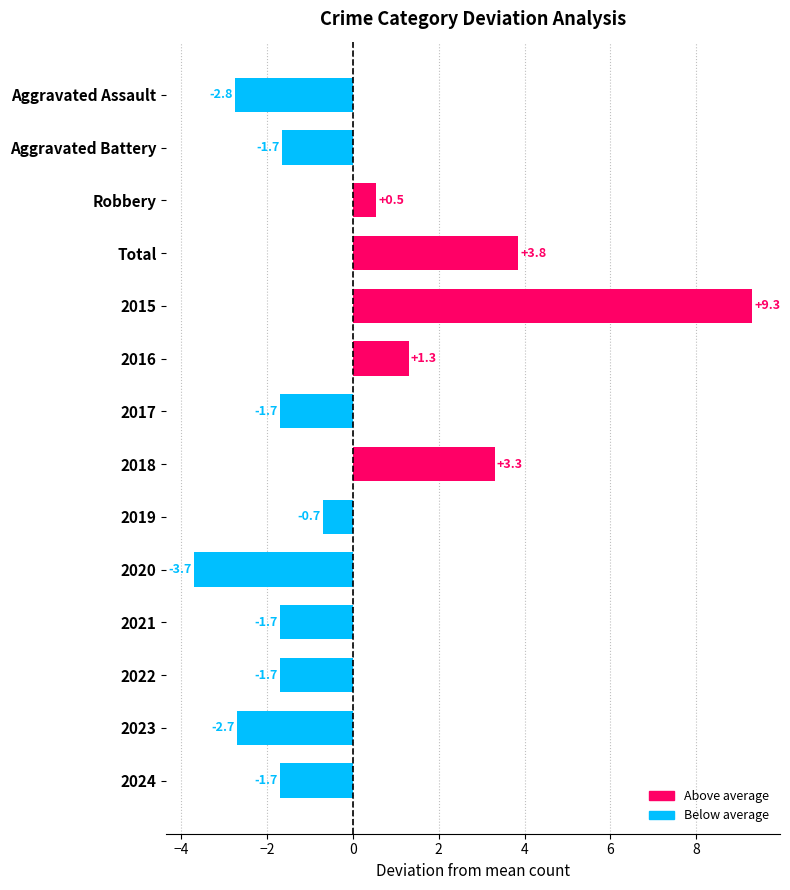

Between 2022 and Total, which is larger?

Total